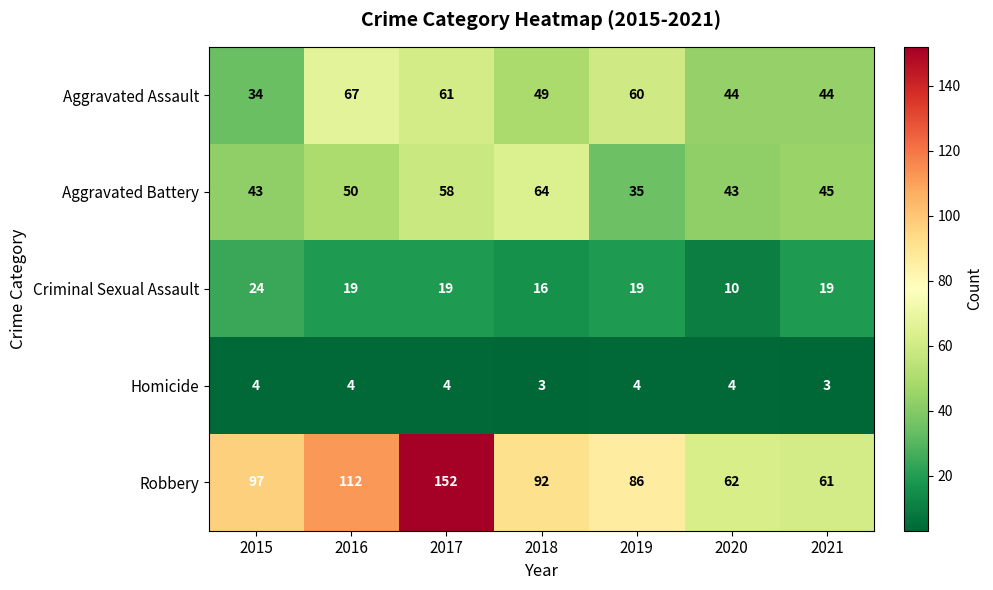

What is the difference between the maximum and second lowest values in the Criminal Sexual Assault series?

8